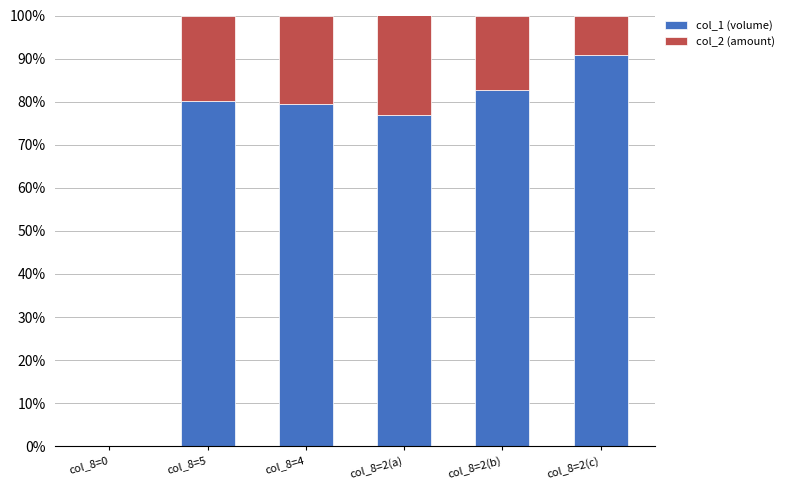

At which label does col_1 (volume) first exceed 80?

col_8=5